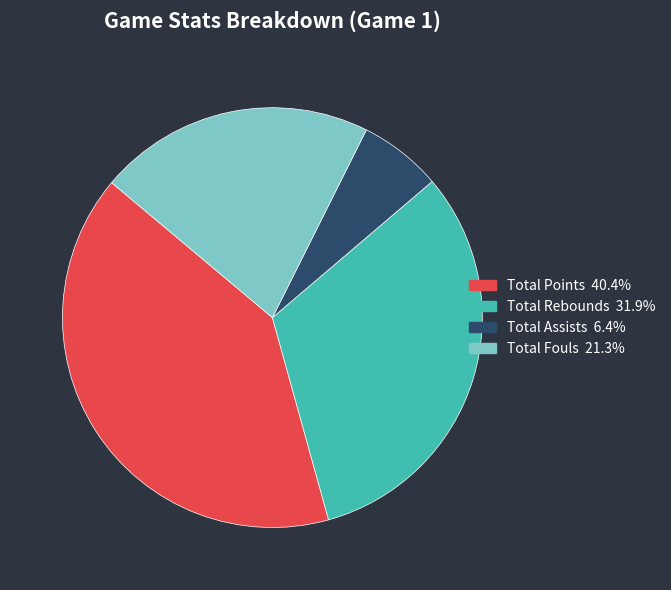

Is the sum of Total Assists and Total Points greater than half?

No